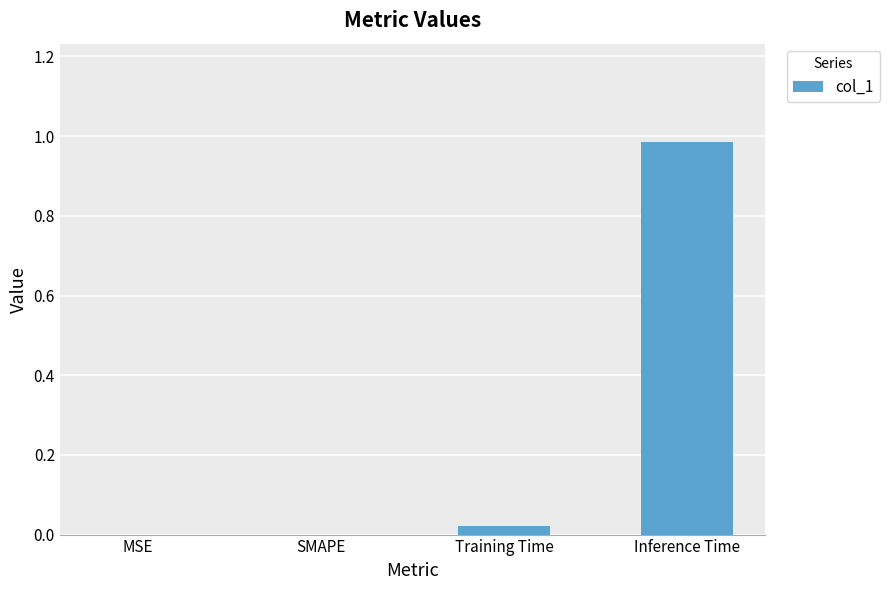

Which category has the highest value across all series?

Inference Time